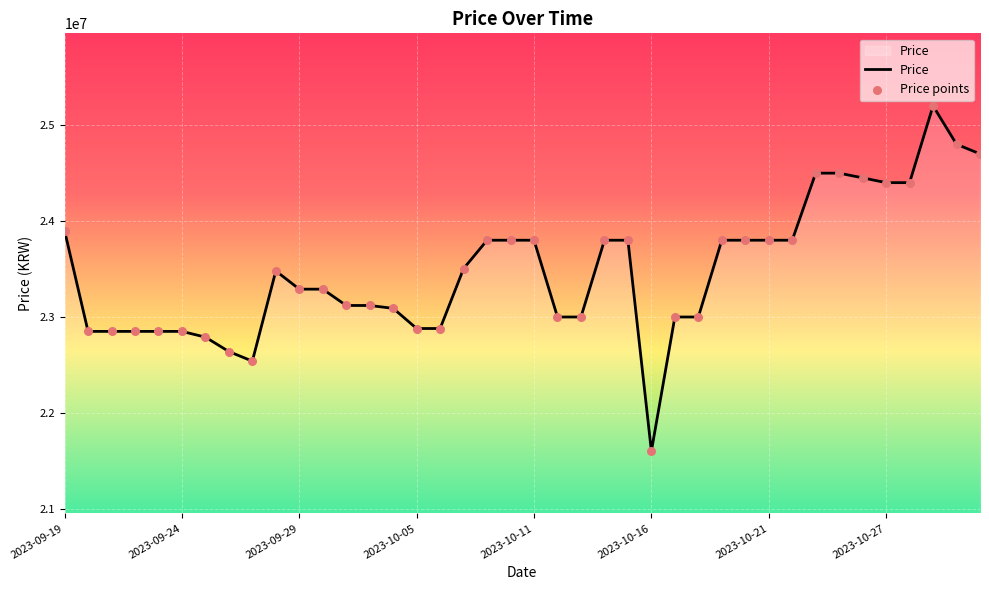

What is the difference between the maximum and minimum values?

3598380